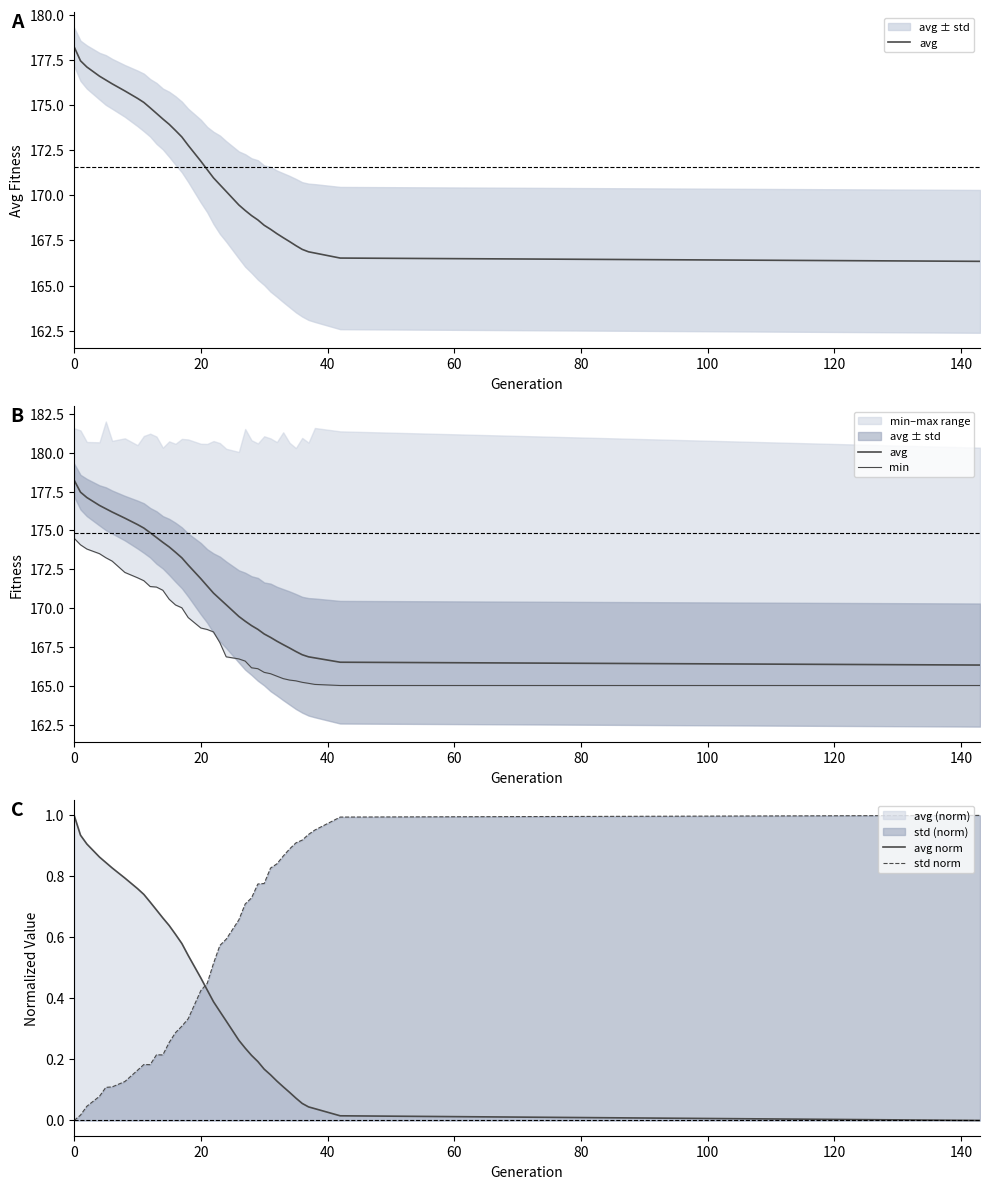

What is the maximum value shown in the chart?

178.2